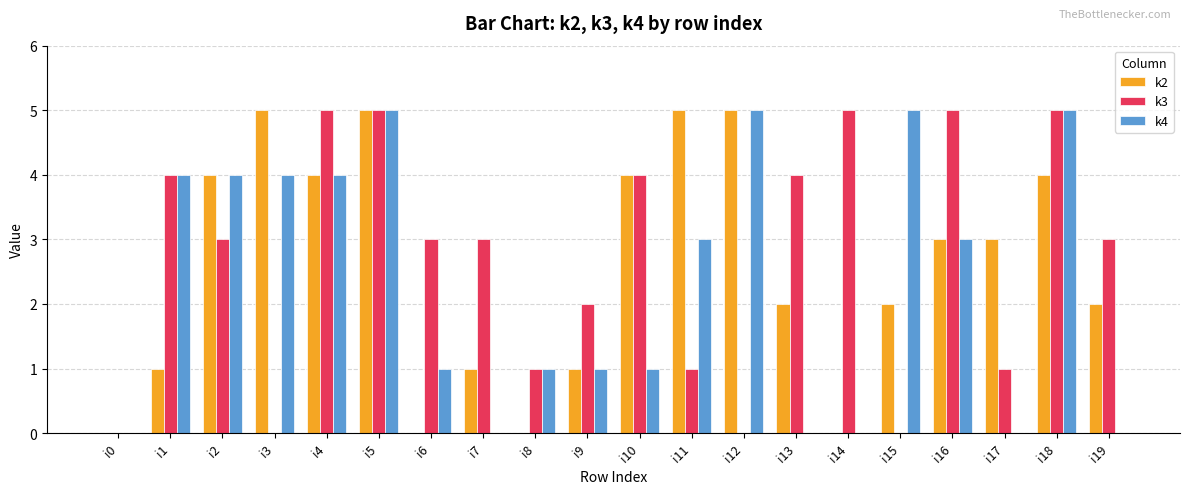

Which series changed the most between i6 and i19?

k2